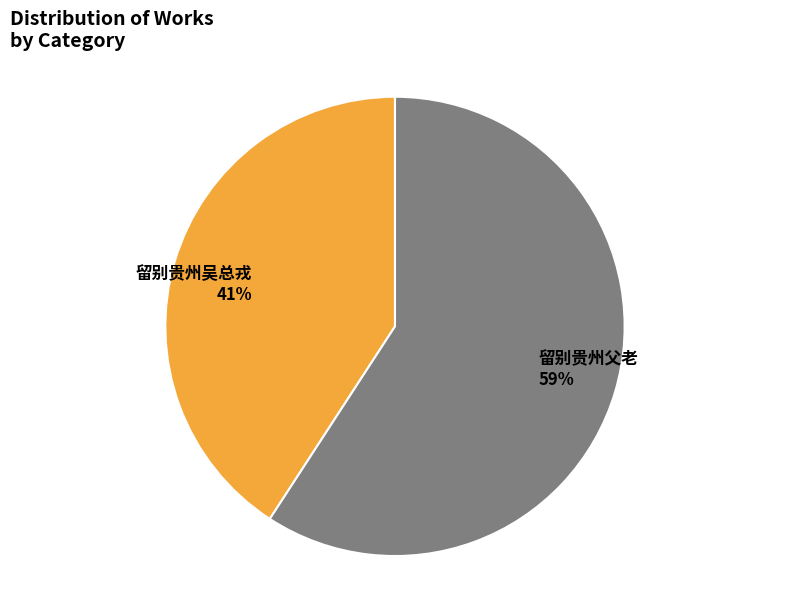

Do 留别贵州父老 and 留别贵州吴总戎 together represent more than half of the pie?

Yes